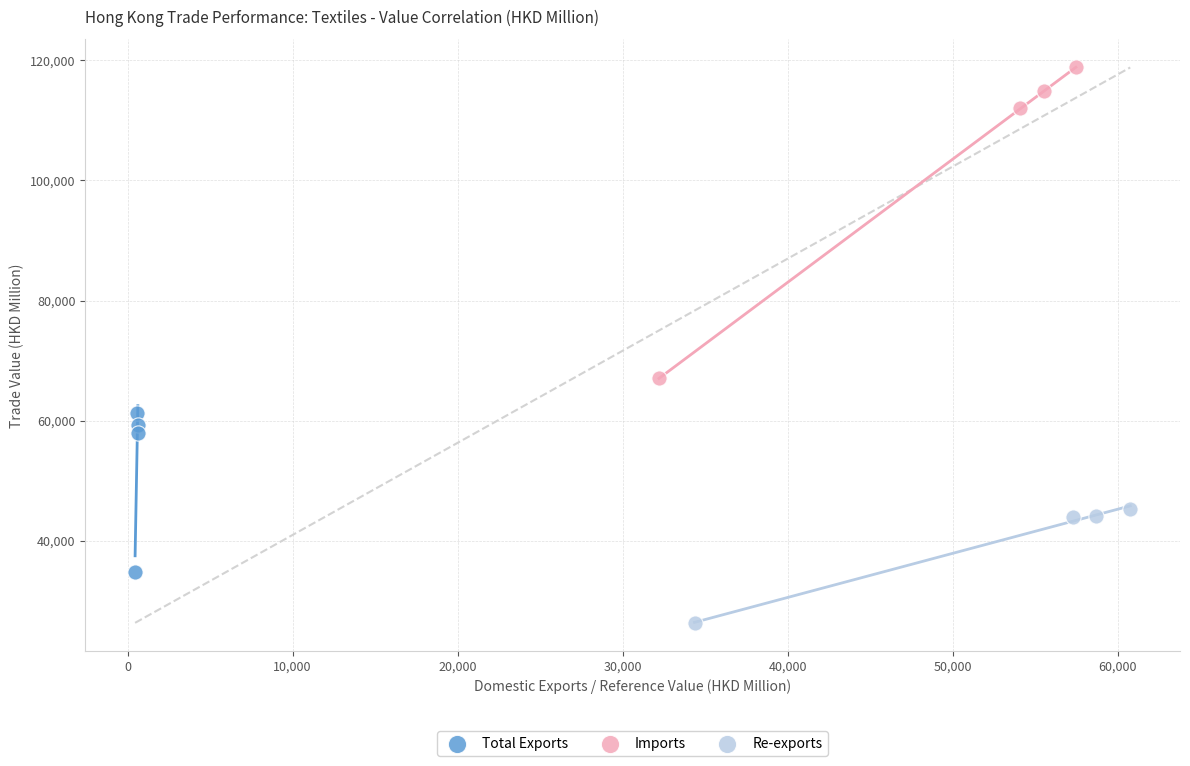

What are all the series names shown in the legend?

Total Exports, Imports, Re-exports